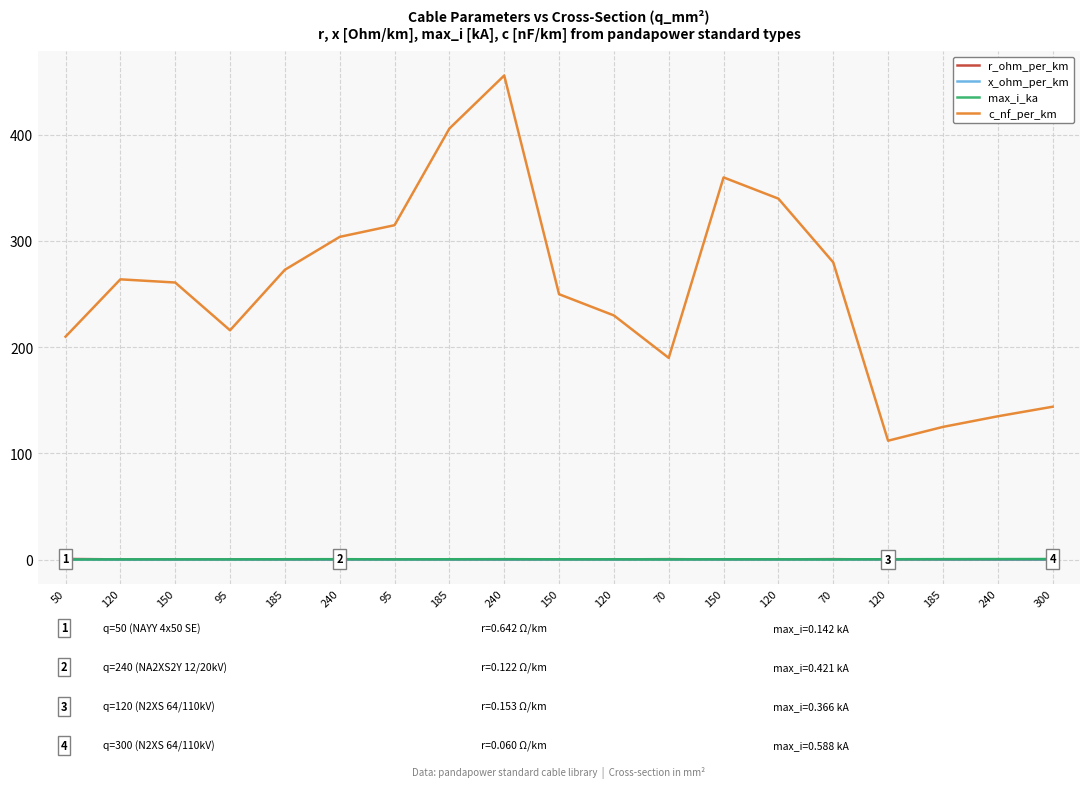

Does the chart have visible grid lines?

Yes